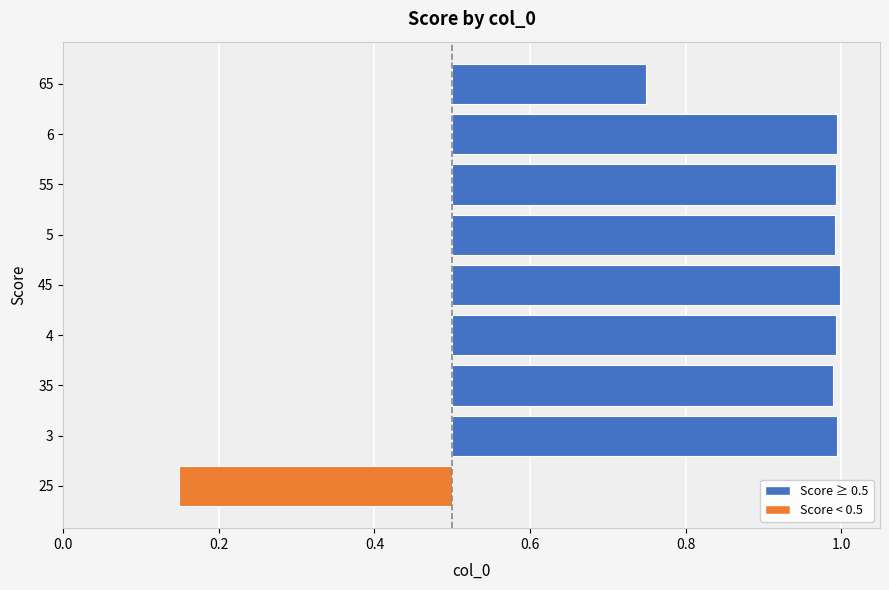

What is the difference between the maximum and second lowest values?

0.2